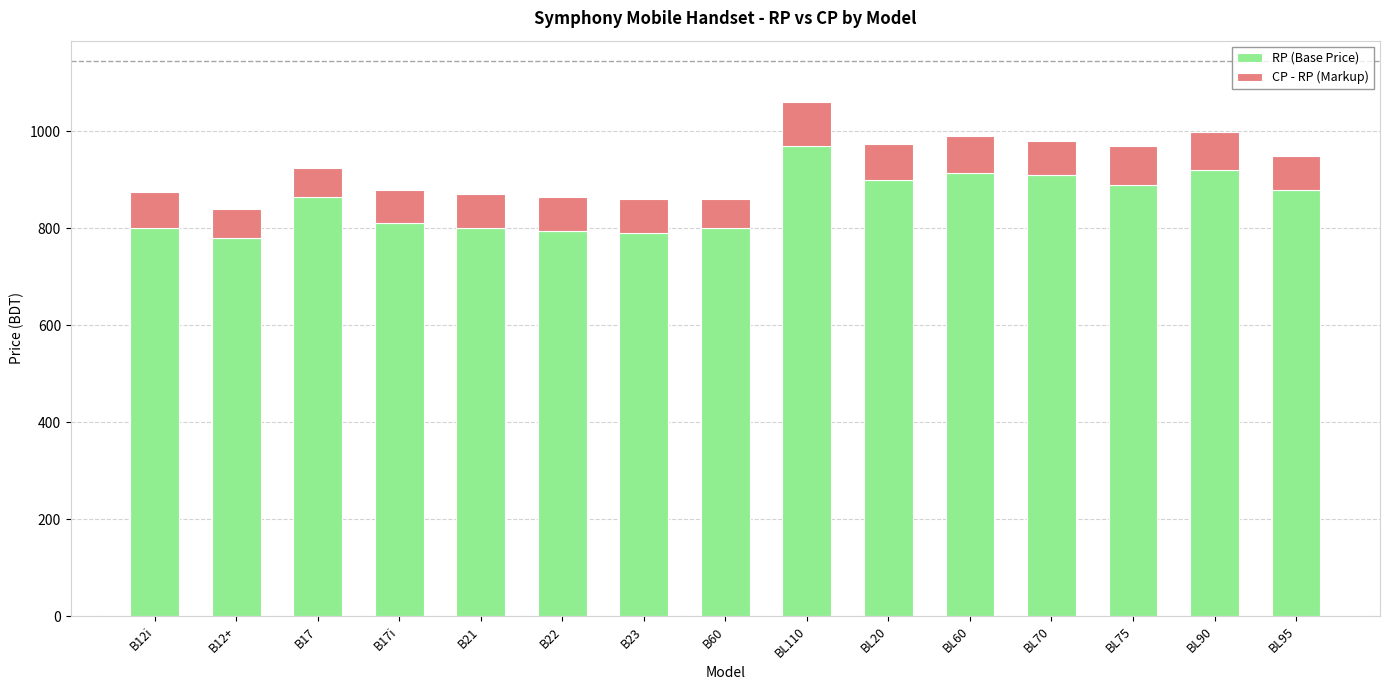

The value of RP (Base Price) at BL70 is 1405. True or false?

False